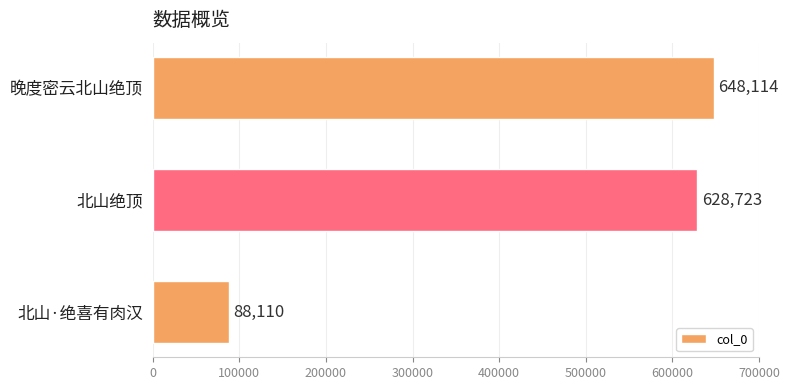

How many values are below 628723?

1